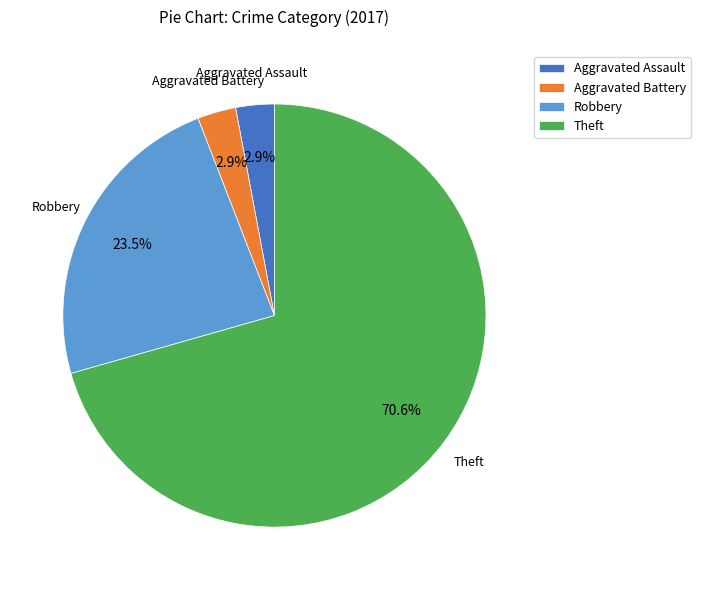

What is the largest slice in the pie chart?

Theft